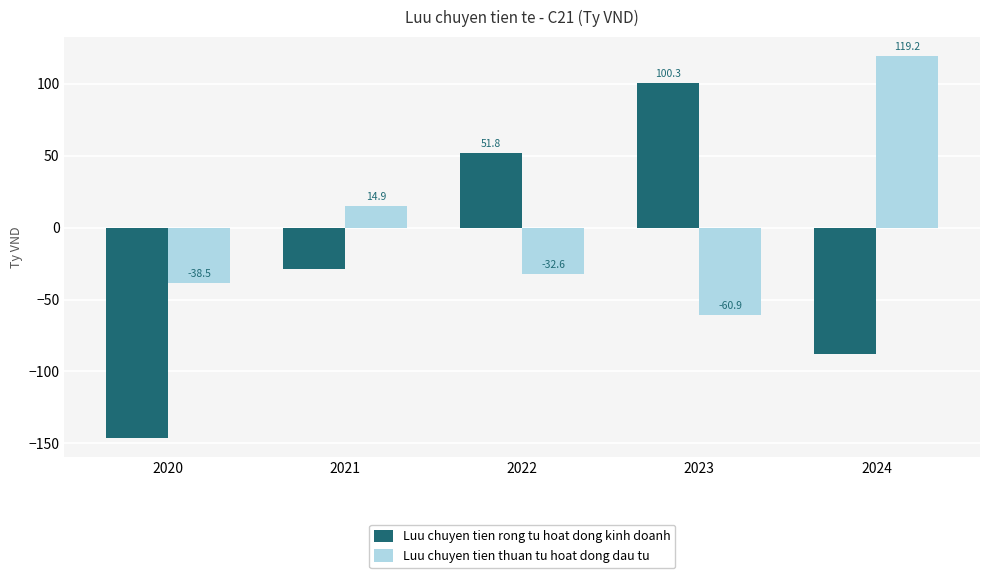

What is the average value of the Luu chuyen tien rong tu hoat dong kinh doanh series?

-22.1